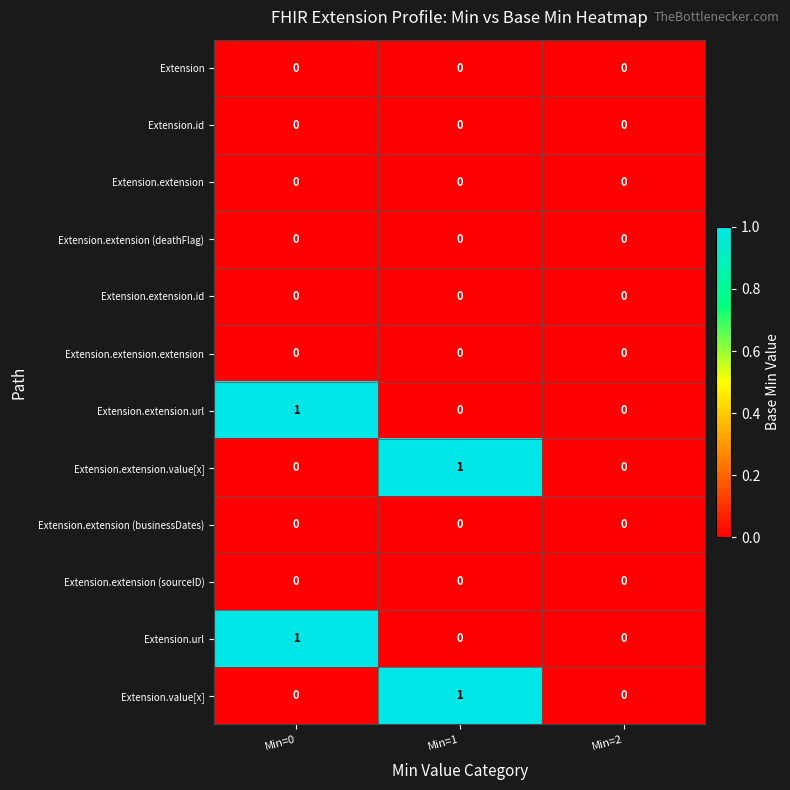

The value of Extension.value[x] at Min=0 is 0. True or false?

True